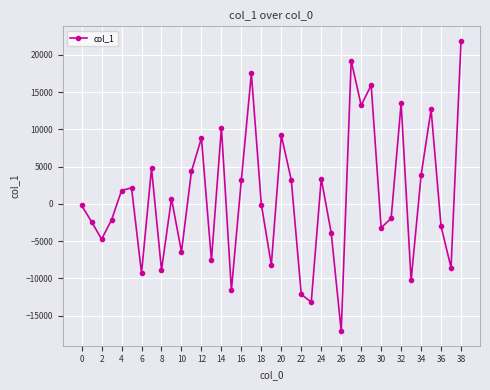

How many interior local peaks (higher than both neighbors) does the data have?

12